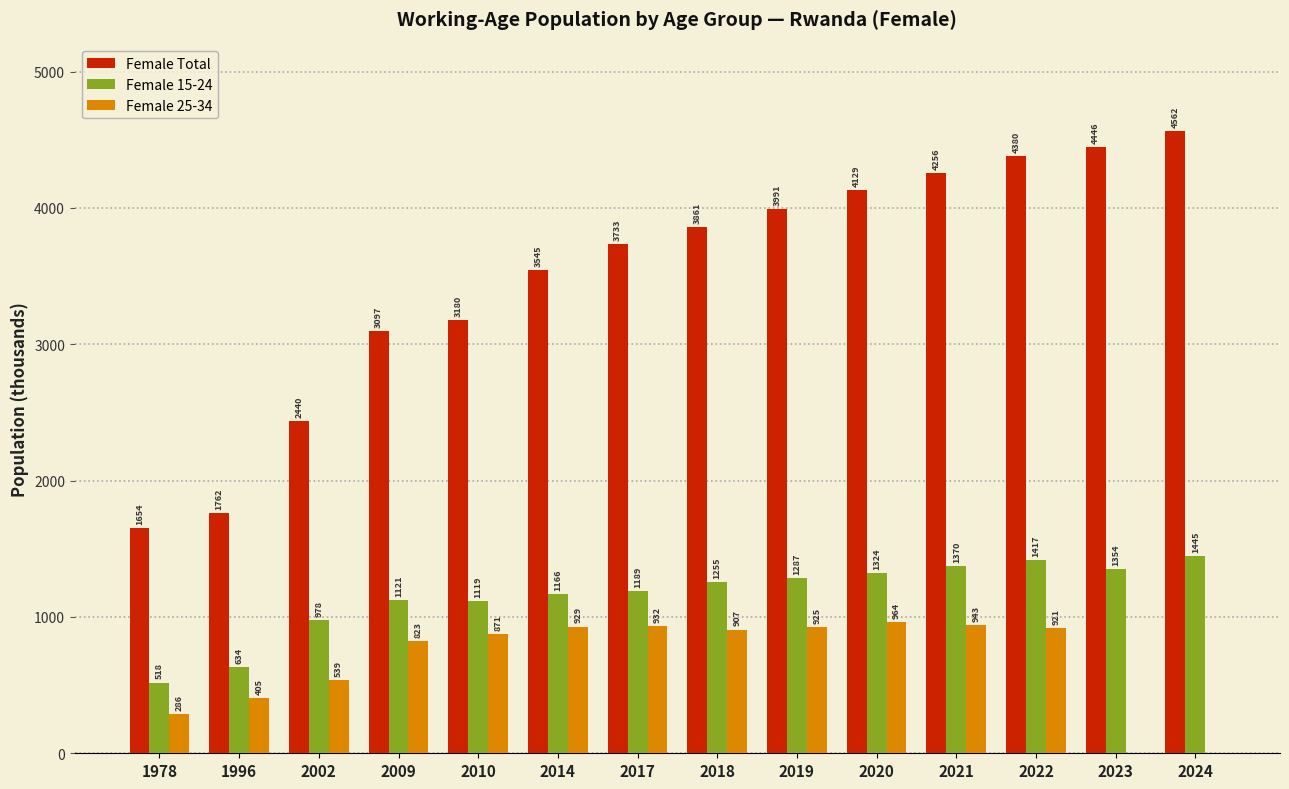

Is the value of Female Total at 2018 greater than the value of Female 15-24 at 2023?

Yes